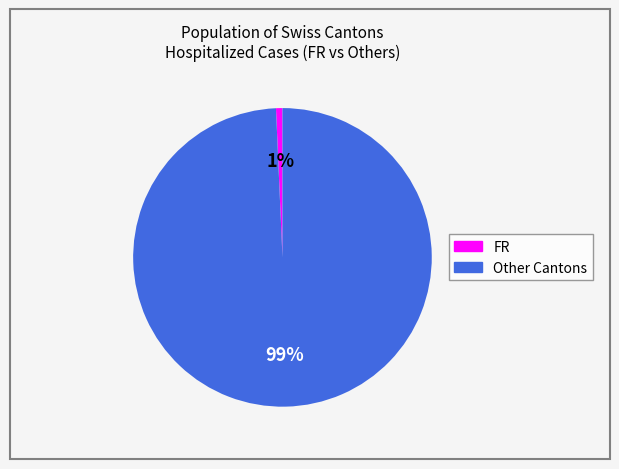

To the nearest percent, what is the average slice percentage?

50%